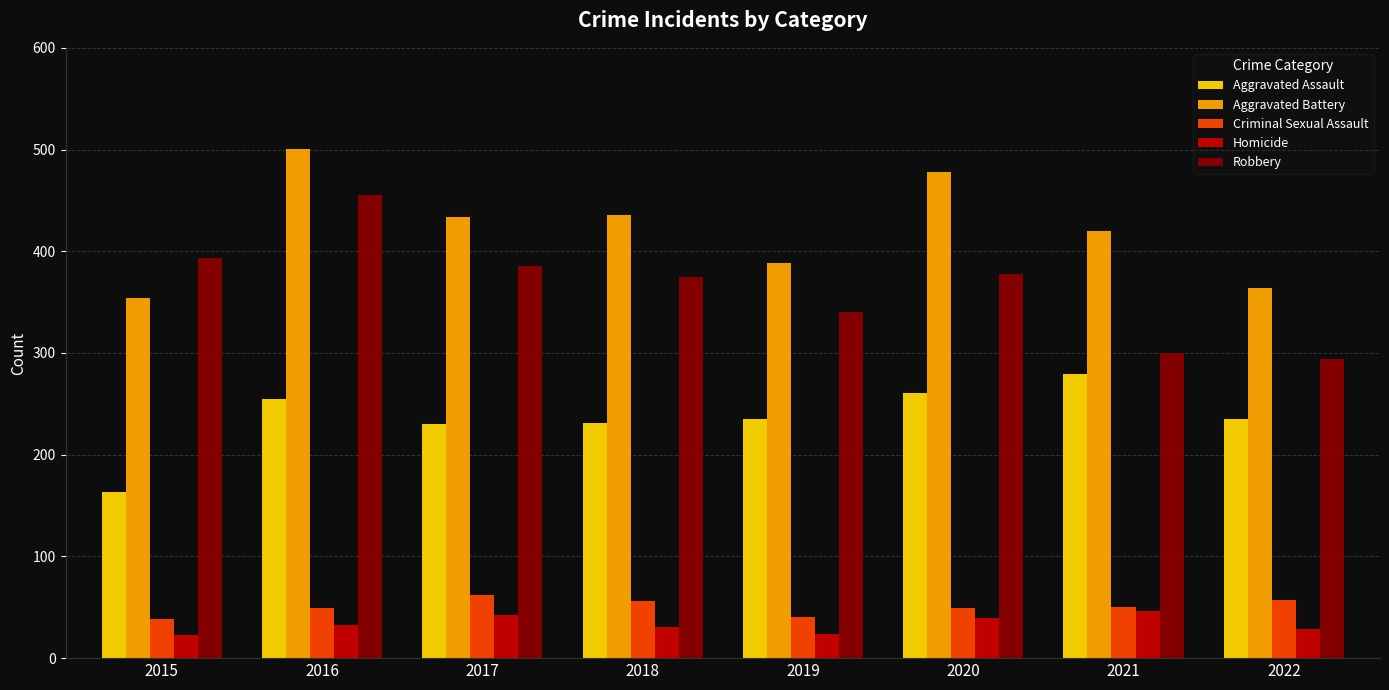

Is it true that Aggravated Assault equals 163 at 2015?

True